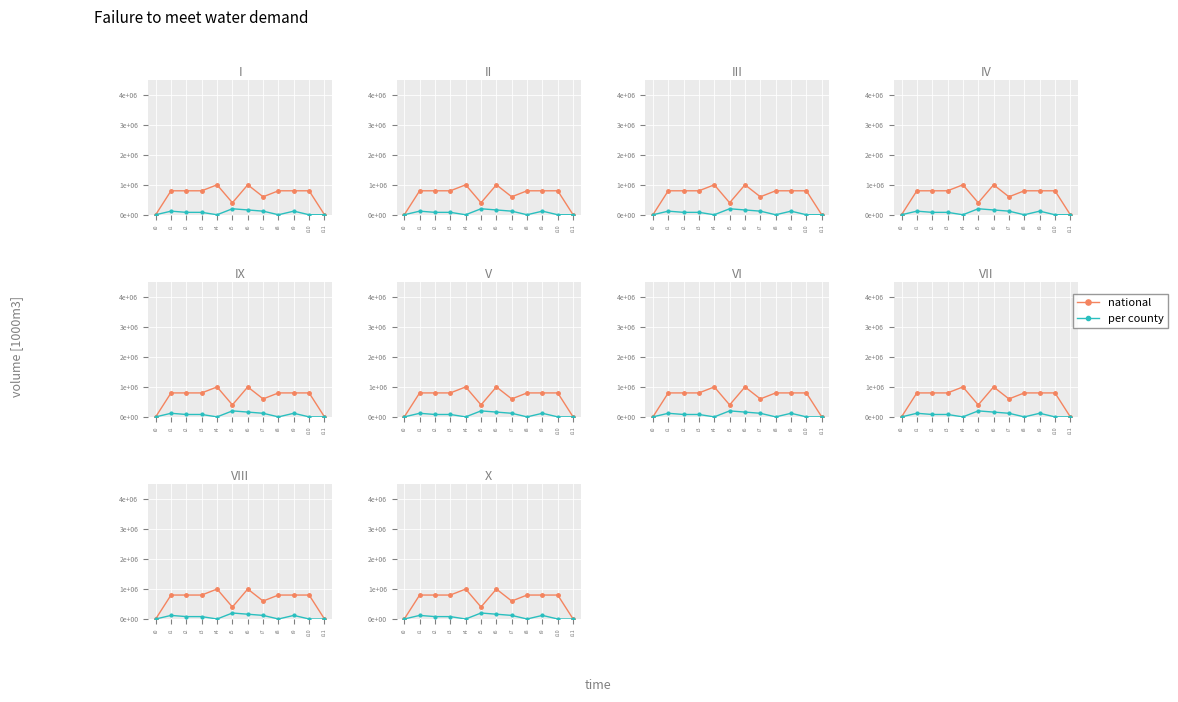

How many values in the per county series are below 80000?

5